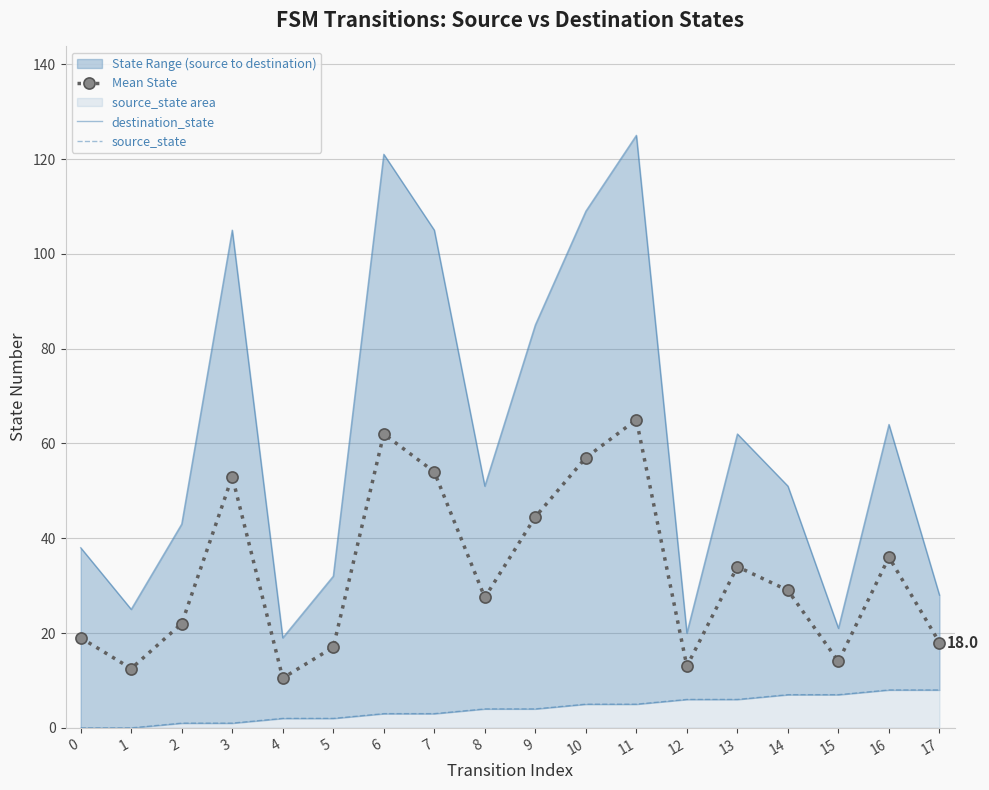

What value does the destination_state series have at 12?

20.0